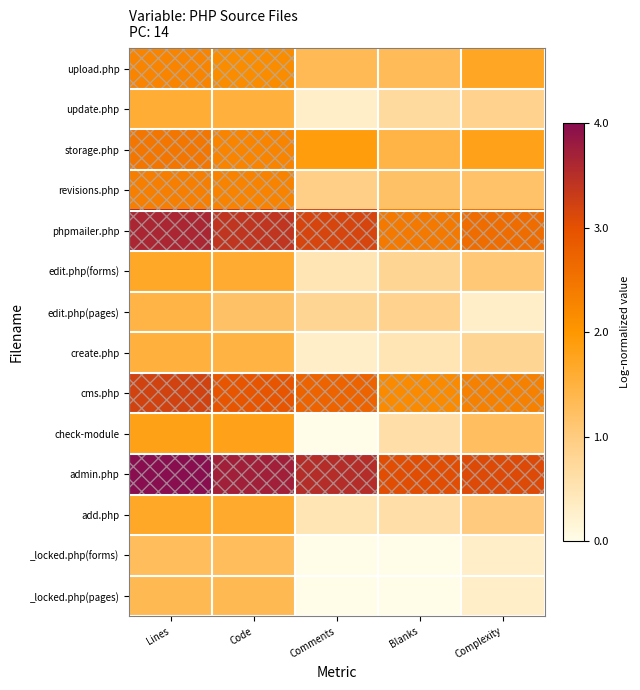

How many distinct data groups are displayed?

14